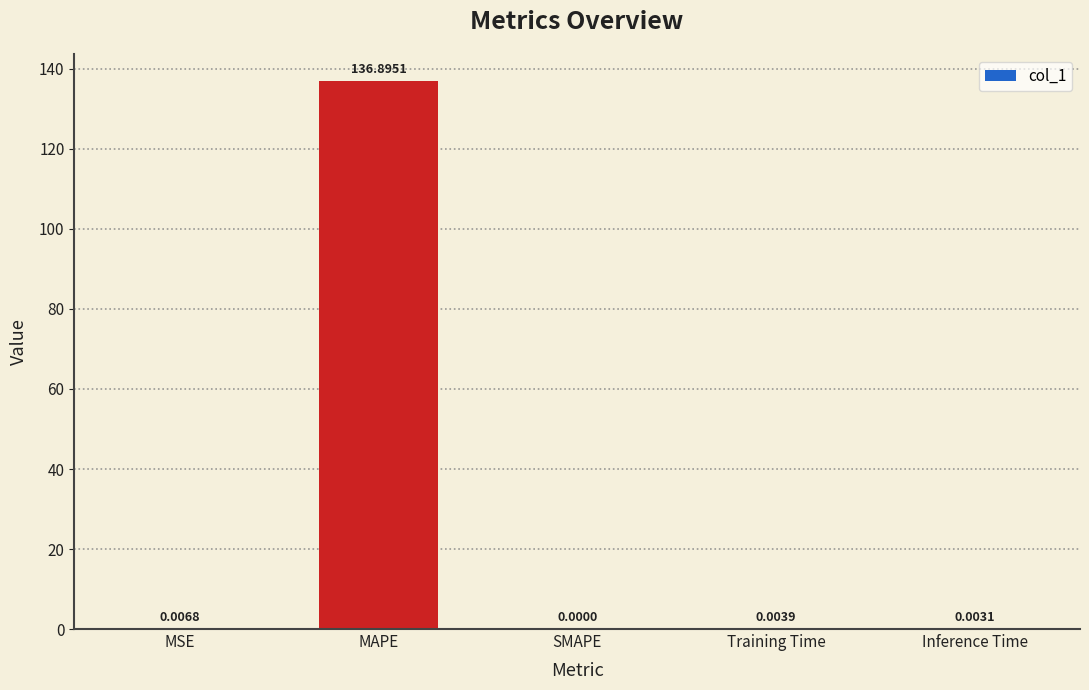

At which category does the chart reach its peak across all series?

MAPE